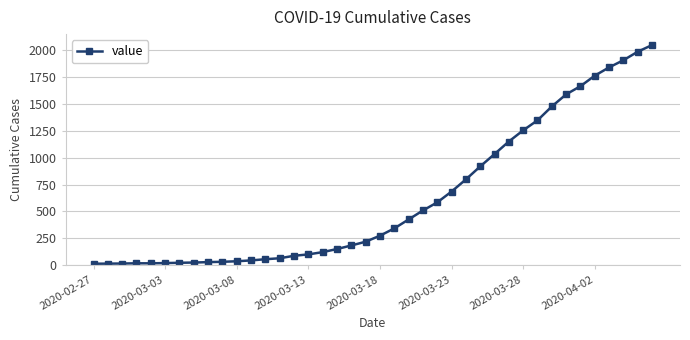

What is the difference between the second highest and second lowest values?

1973